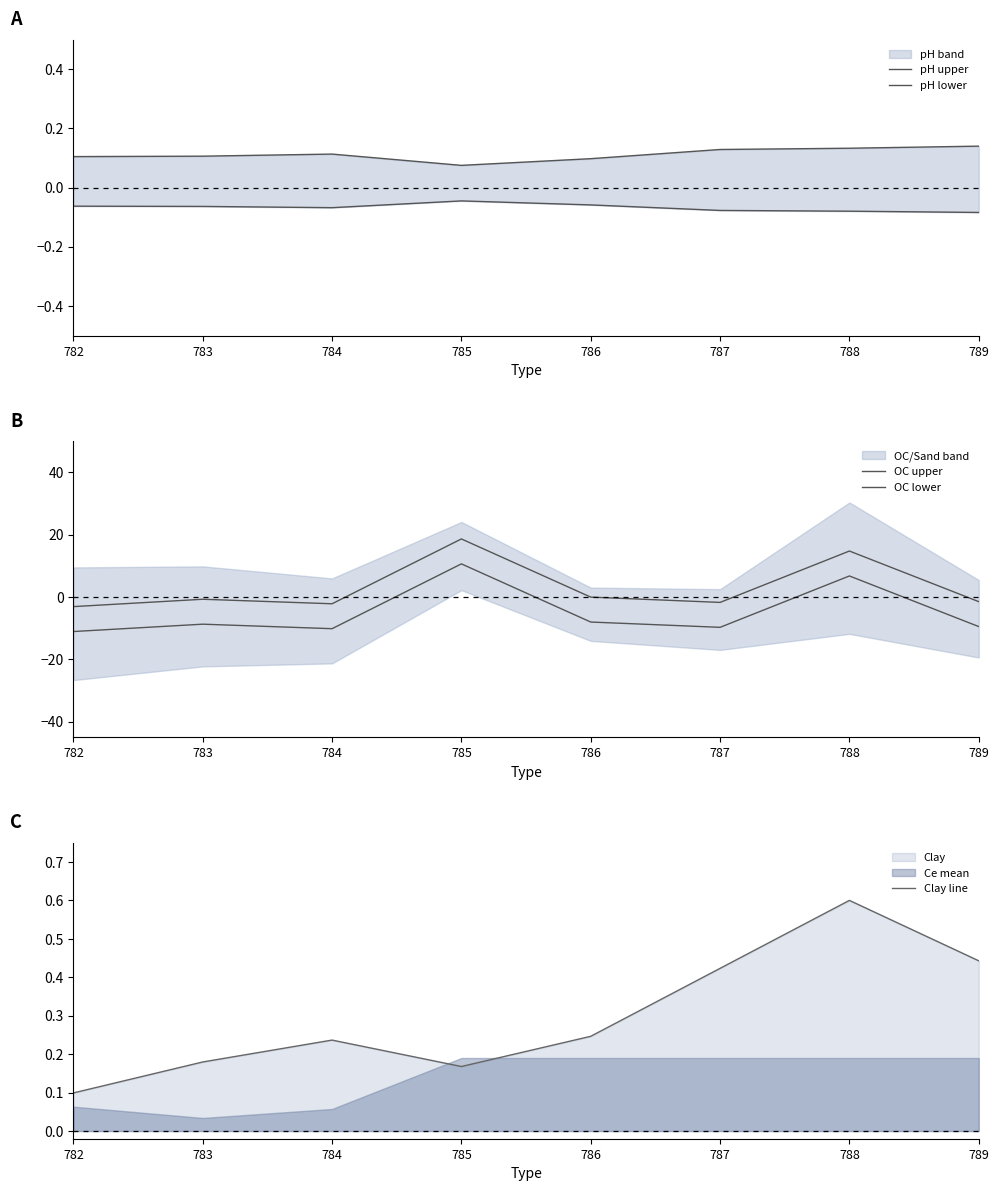

At 785, list the series in order from smallest to largest.

pH lower, pH upper, Clay line, OC lower, OC upper